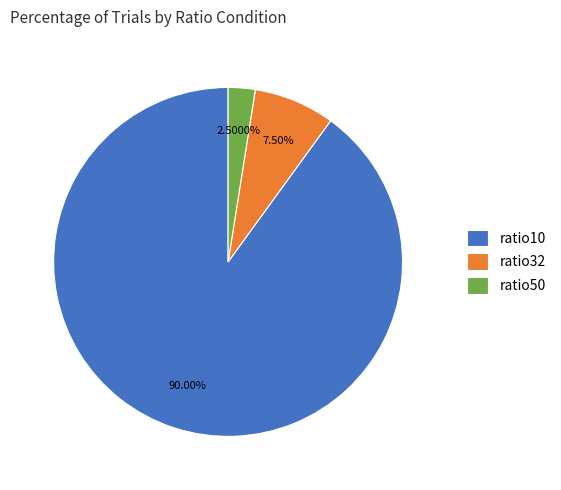

Is there any slice that represents more than half of the pie?

Yes